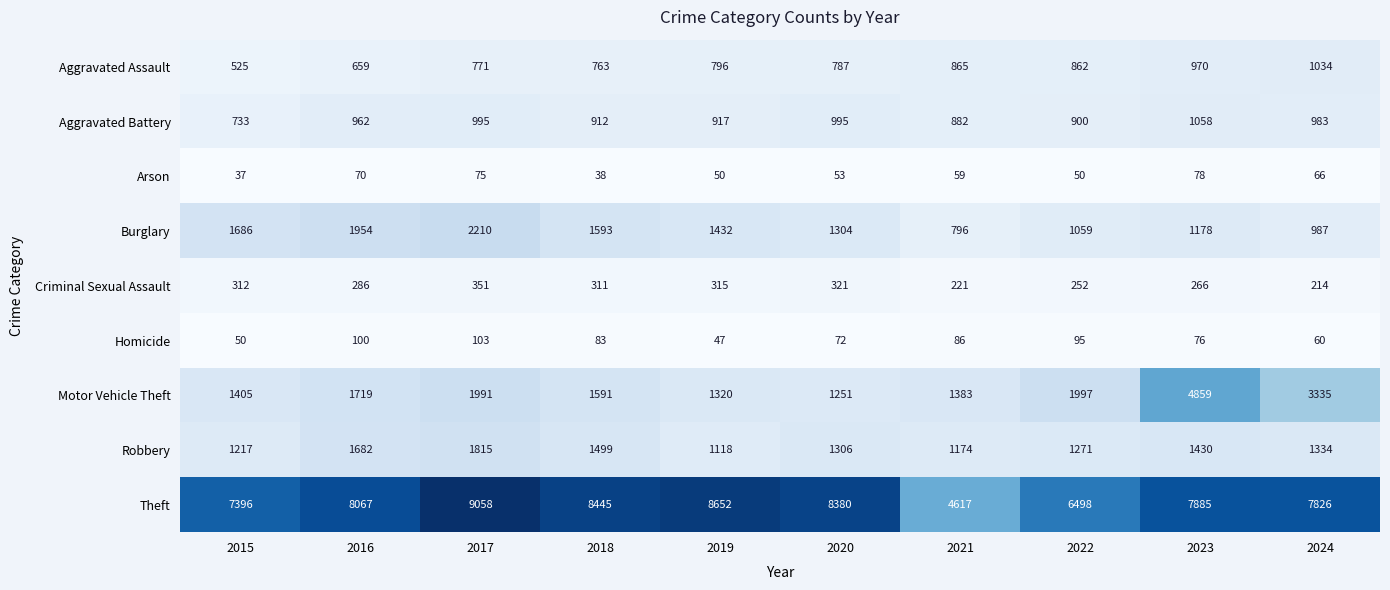

What is the maximum value for Criminal Sexual Assault?

351